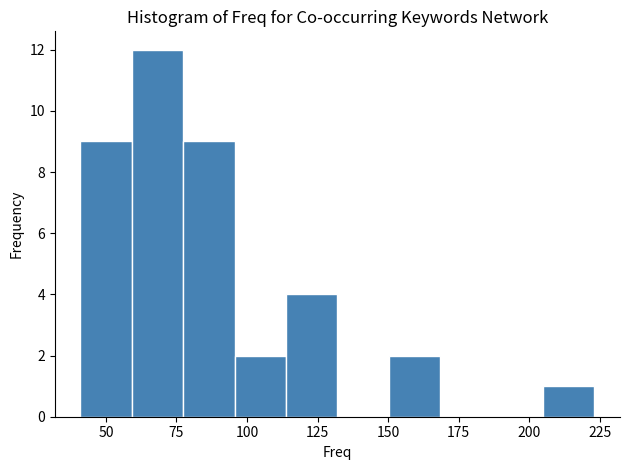

Read against the x-axis, roughly where is the centre of the tallest bar?

70